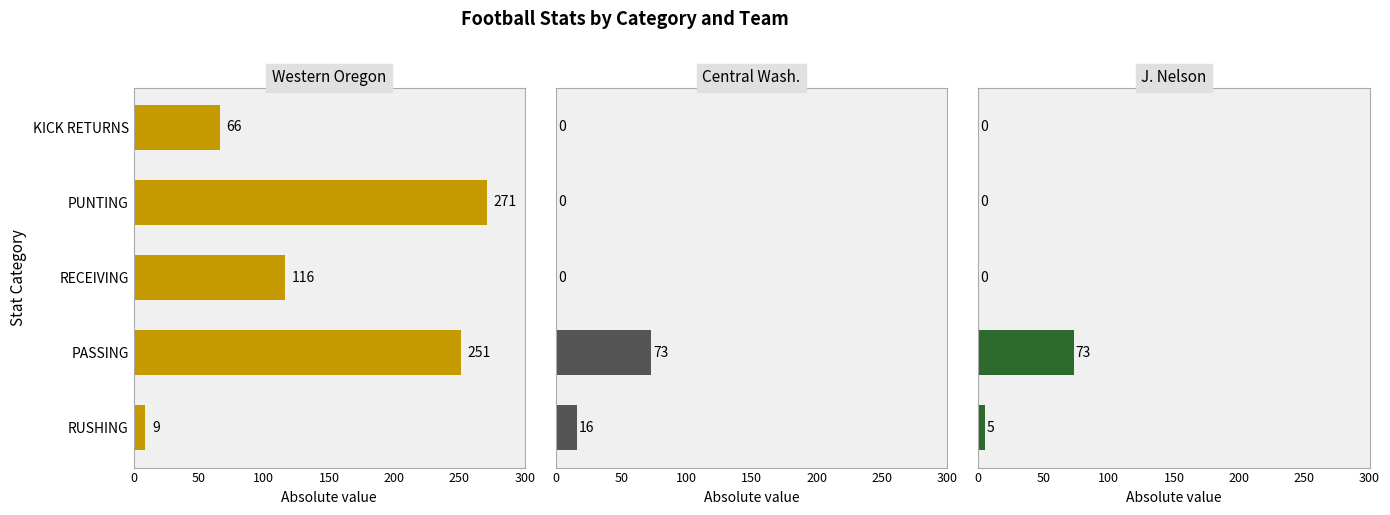

Reading left to right, transcribe all the data shown in this chart.

Western Oregon: 9	251	116	271	66
Central Wash.: 16	73	0	0	0
J. Nelson: 5	73	0	0	0